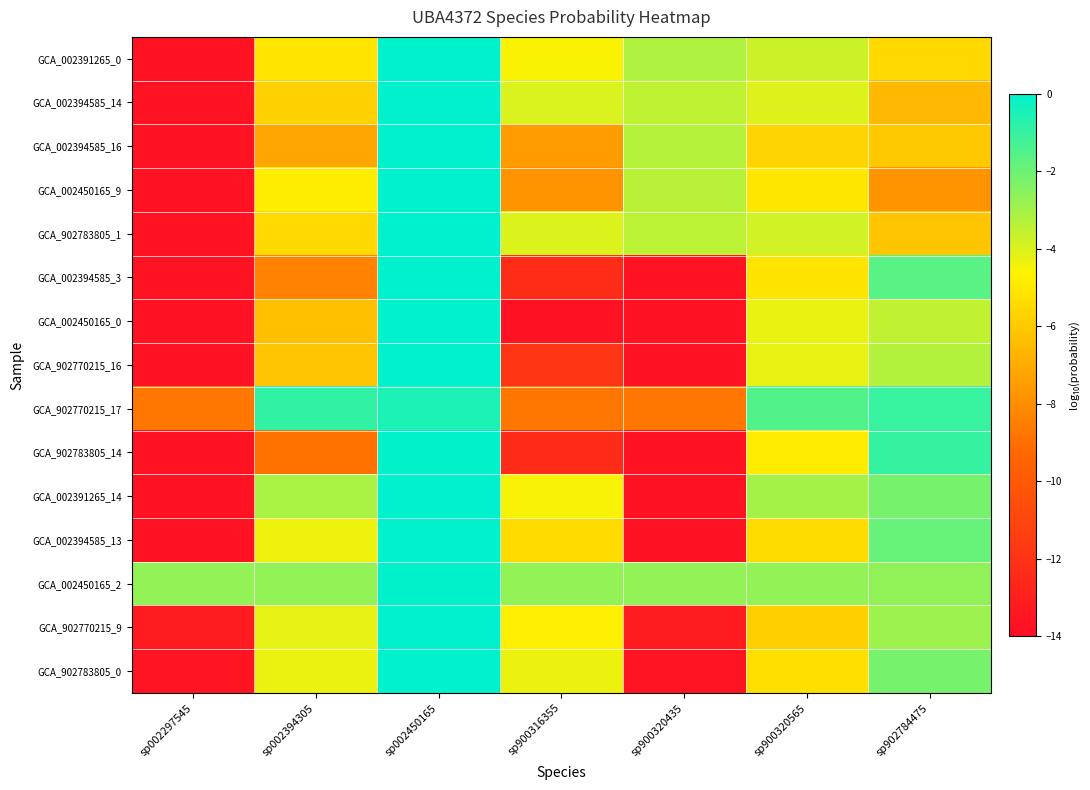

Which series has the largest total across all categories?

GCA_002450165_2